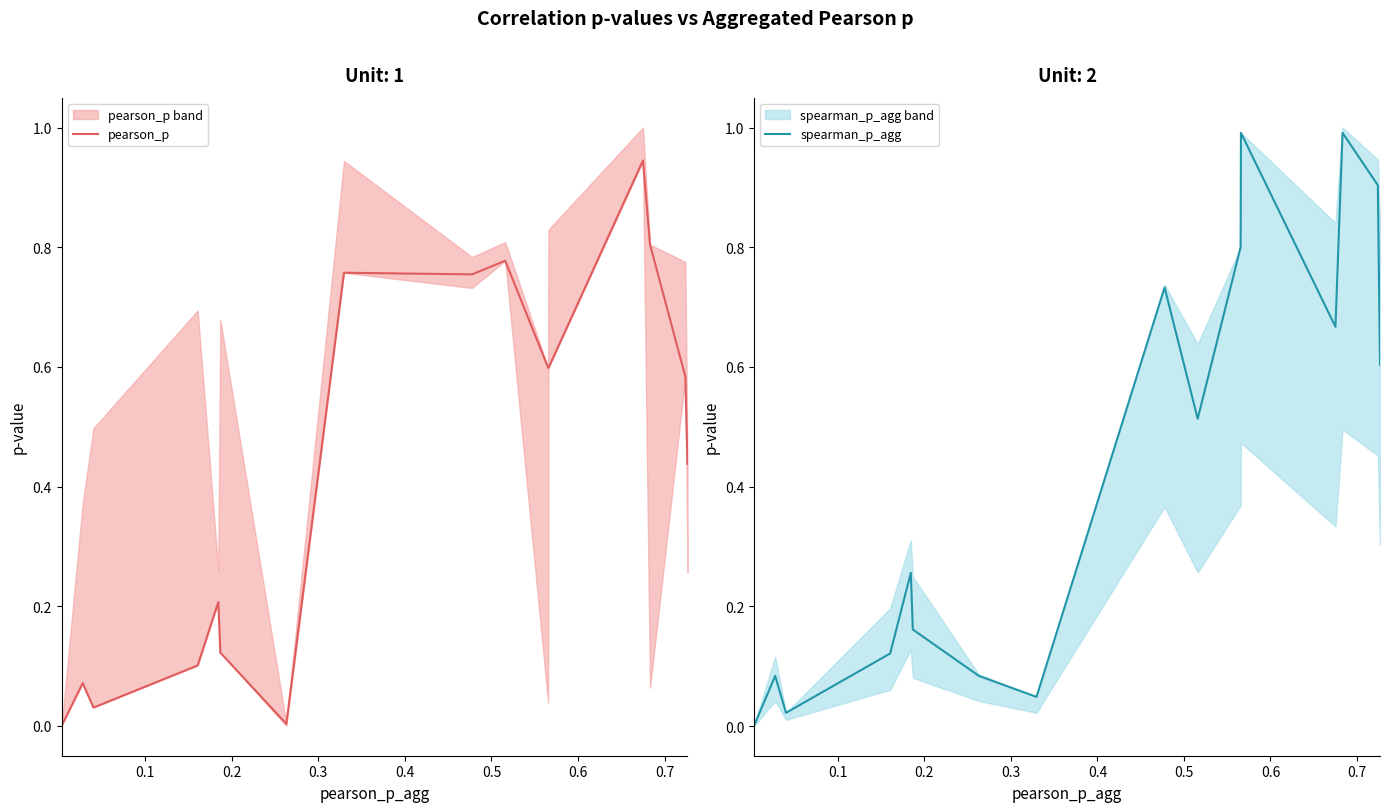

How many intersections are there between pearson_p and spearman_p_agg?

6